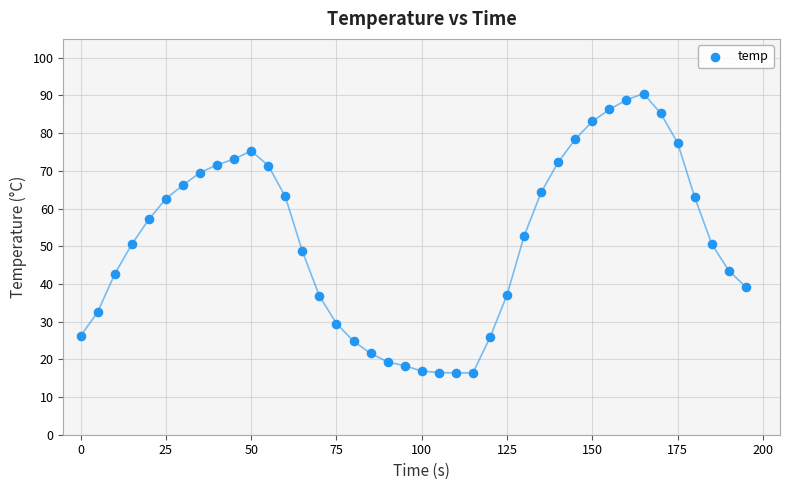

What is the range of X values (max minus min)?

195.0